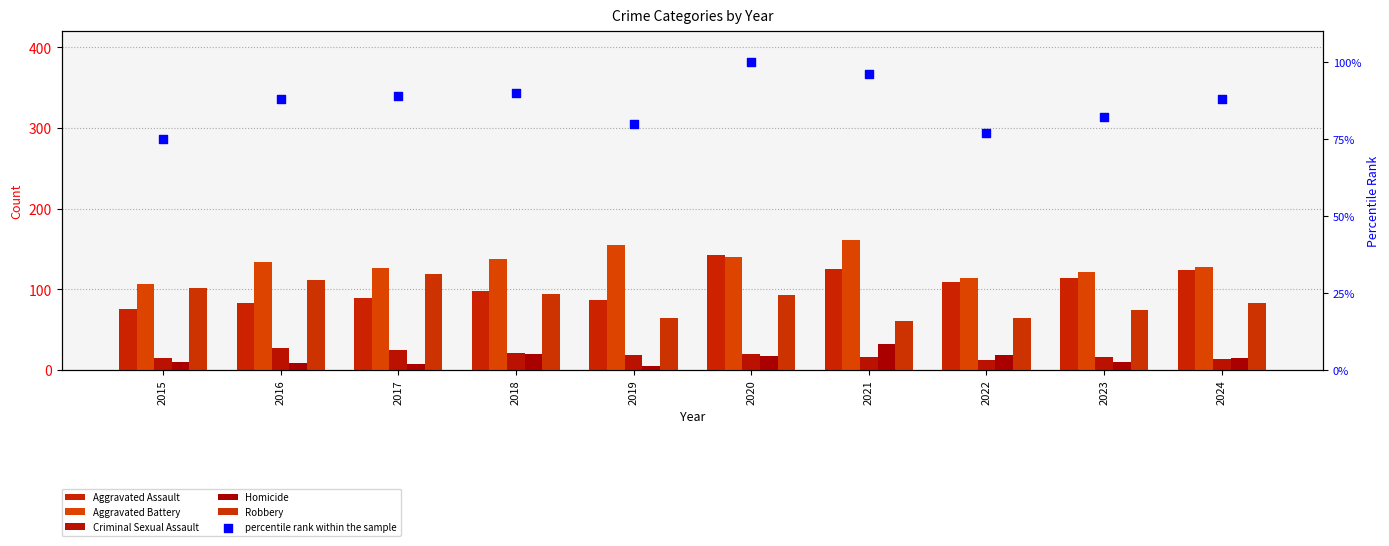

At how many categories does at least one series exceed 14?

10